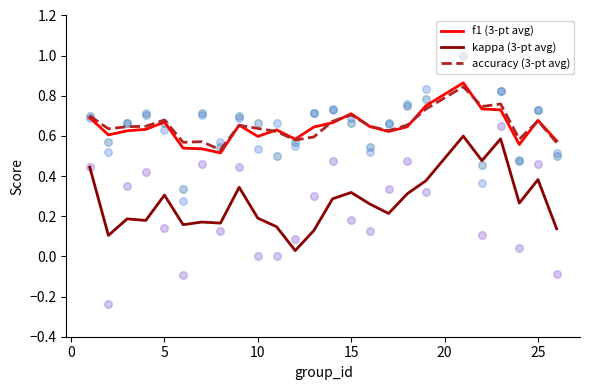

True or false: accuracy (3-pt avg) and kappa (3-pt avg) cross at least once.

False